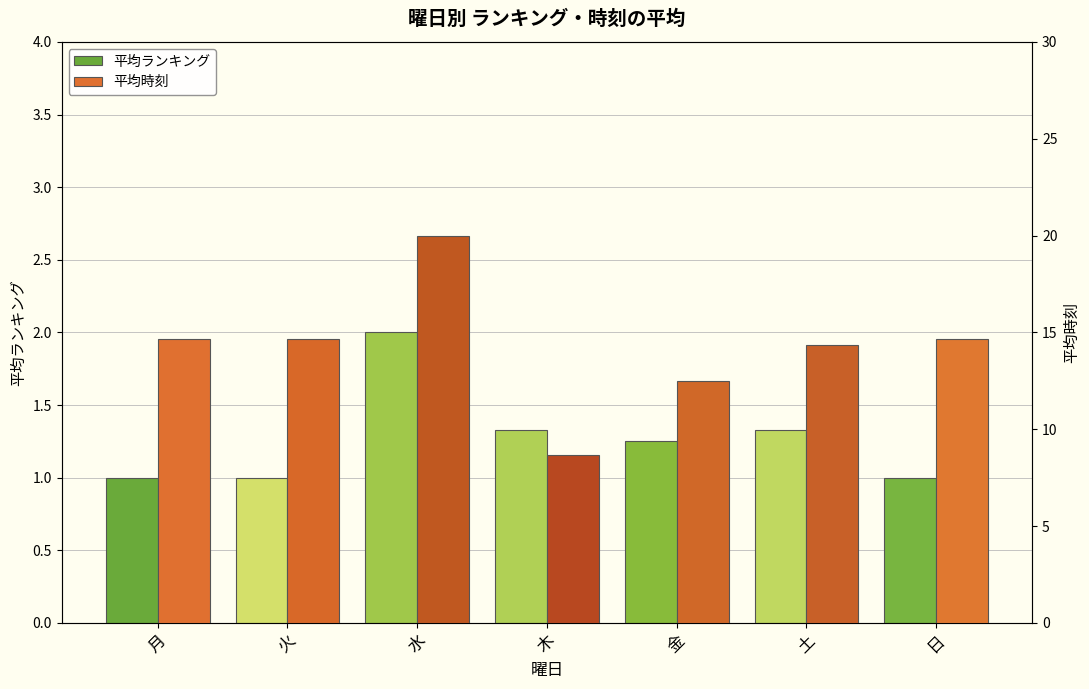

Reading right to left, transcribe all the data shown in this chart.

平均ランキング: 1.0	1.3	1.2	1.3	2.0	1.0	1.0
平均時刻: 14.7	14.3	12.5	8.7	20.0	14.7	14.7